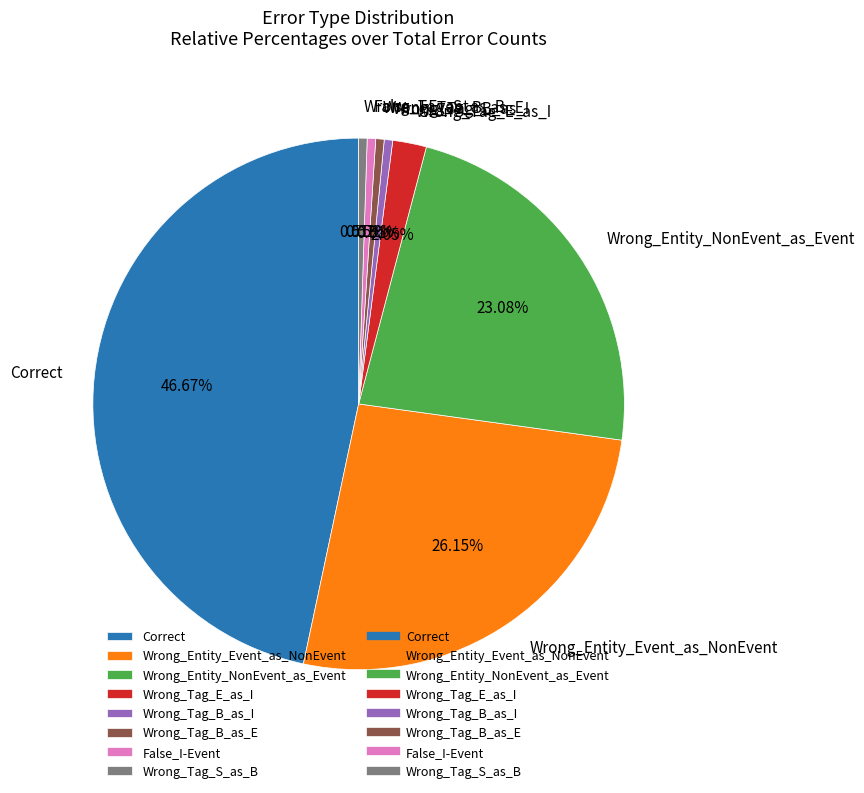

Combined, do Correct and Wrong_Tag_B_as_I account for over 50%?

No